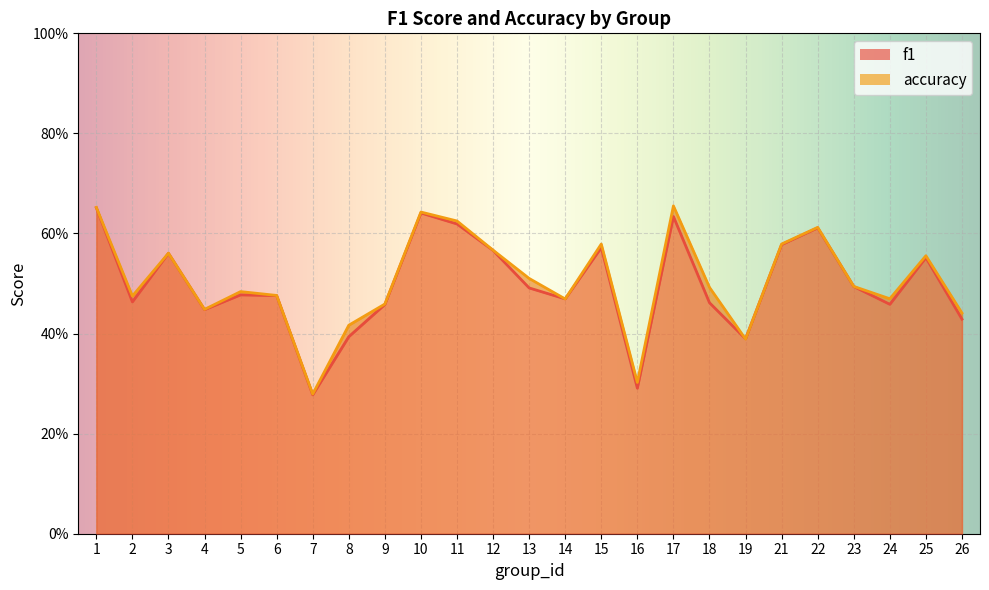

True or false: accuracy and f1 intersect in this chart.

True